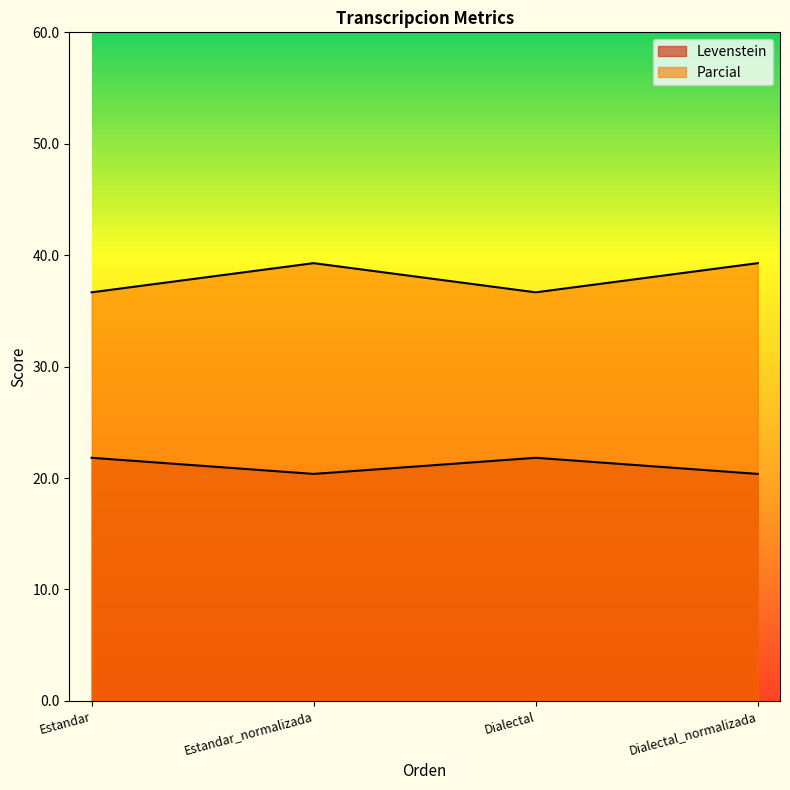

Where is Levenstein nearest to the value 21?

Estandar_normalizada